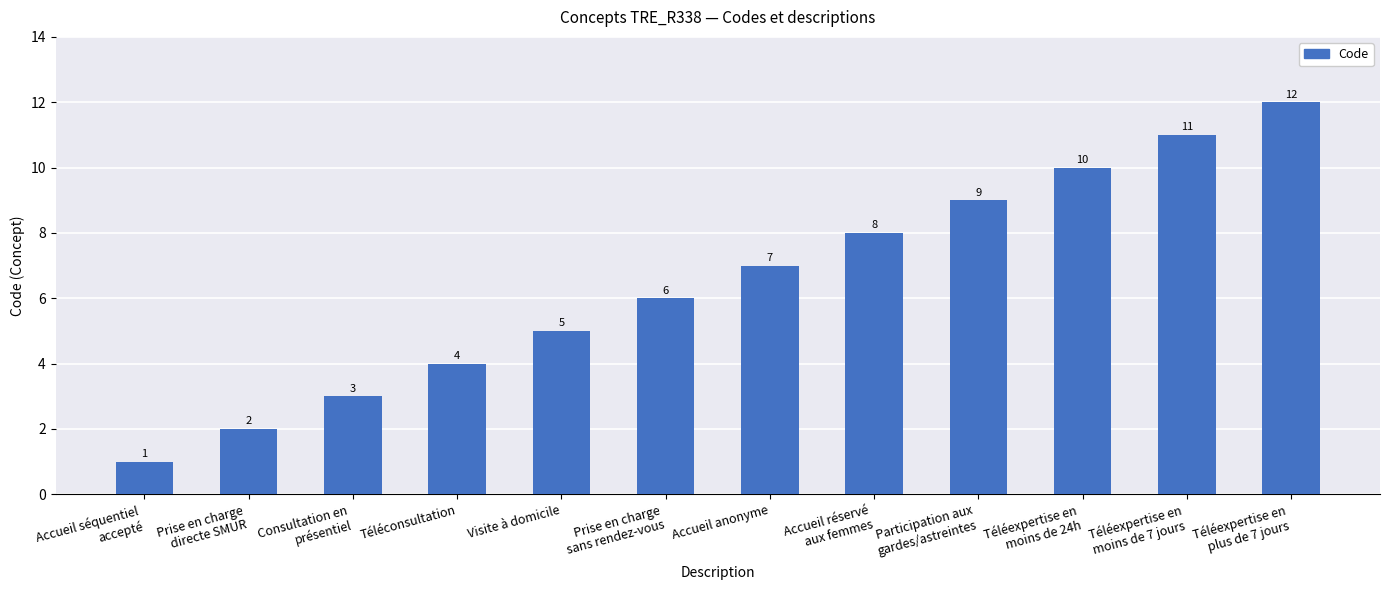

True or false: the data shows 4 at Prise en charge
sans rendez-vous.

False